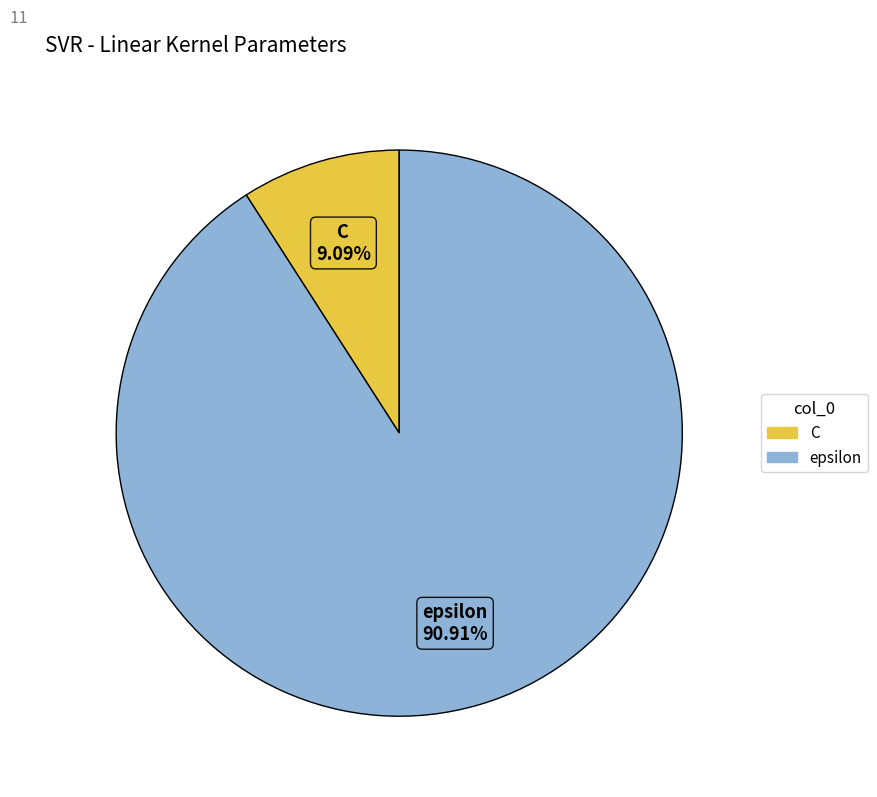

To the nearest percent, what is the difference between the largest and smallest slice percentages?

82%